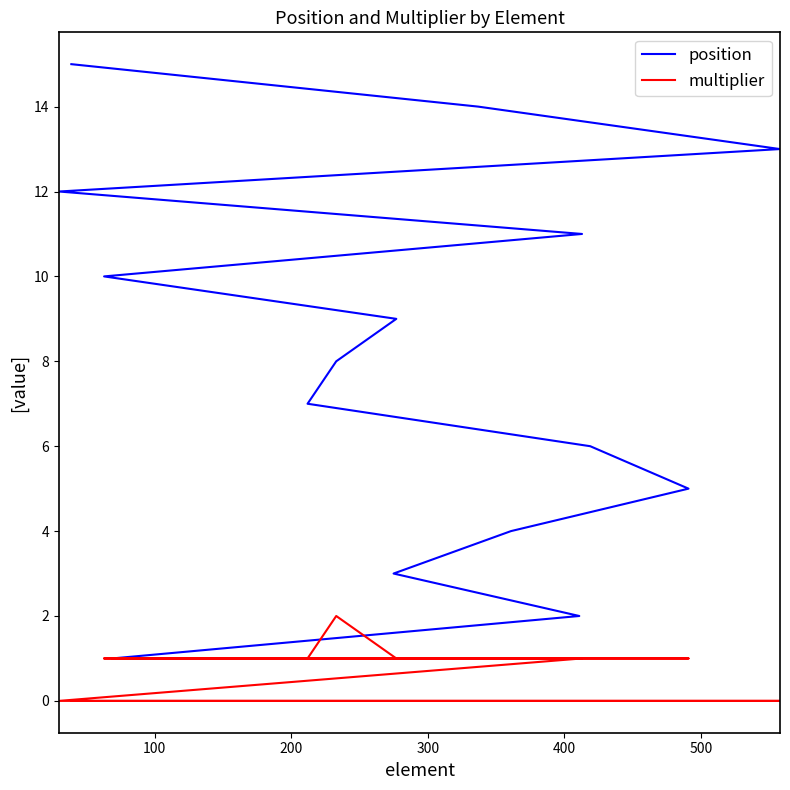

True or false: multiplier and position cross at least once.

False